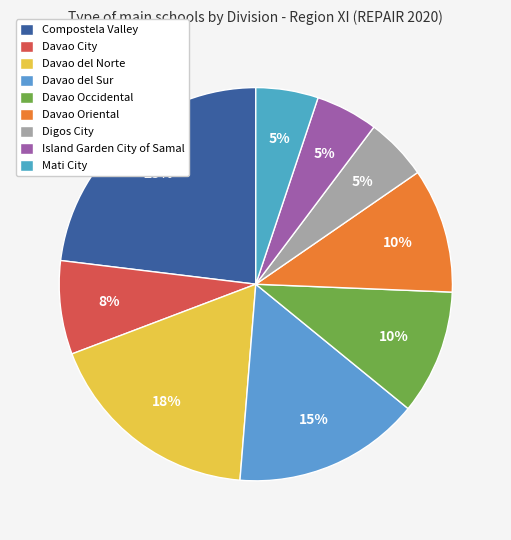

To the nearest percent, what is the difference between the largest and smallest slice percentages?

18%